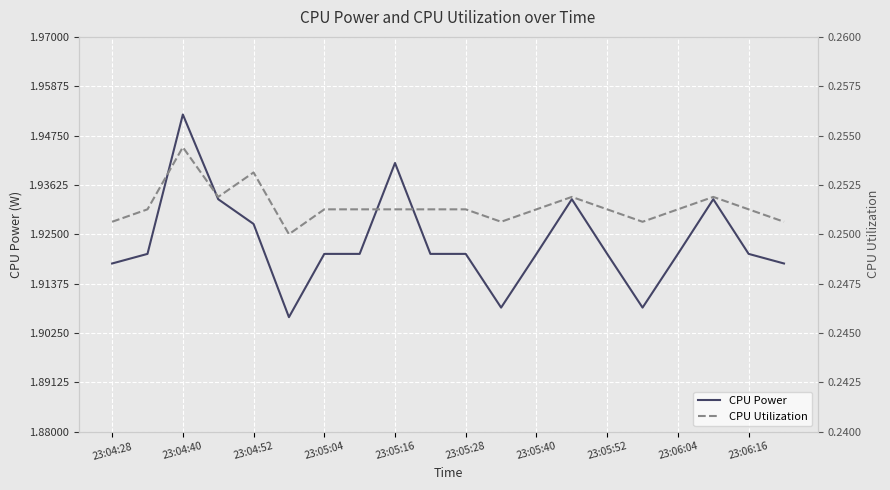

Which category has the highest value in the CPU Power series?

23:04:40